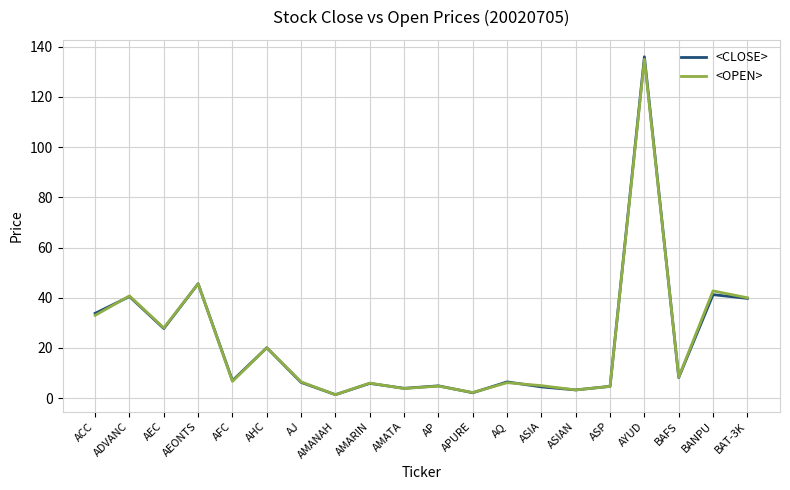

At which label is <CLOSE> closest to 68?

AEONTS